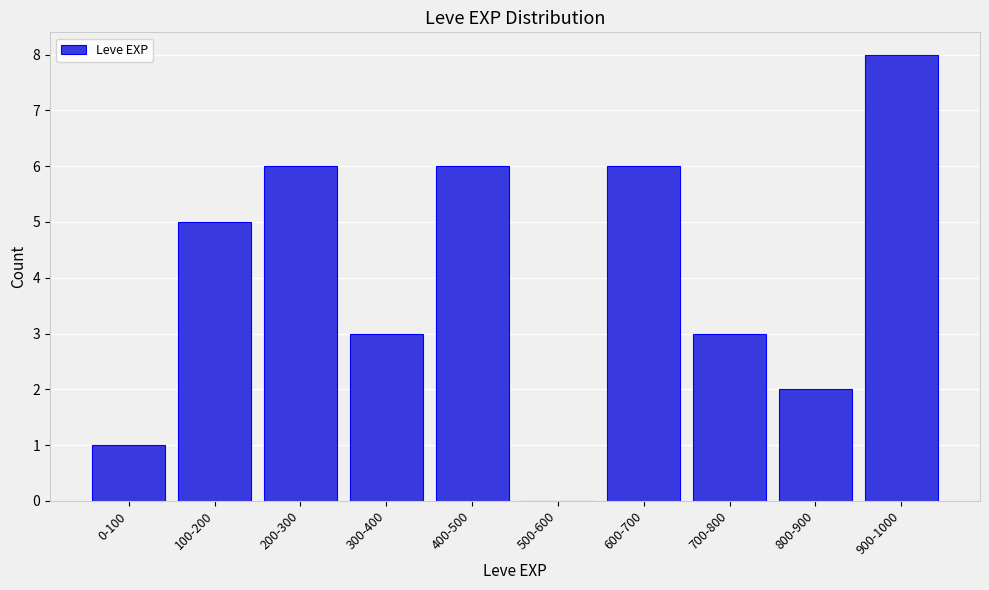

Reading left to right, transcribe all the data shown in this chart.

0-100=1	100-200=5	200-300=6	300-400=3	400-500=6	500-600=0	600-700=6	700-800=3	800-900=2	900-1000=8